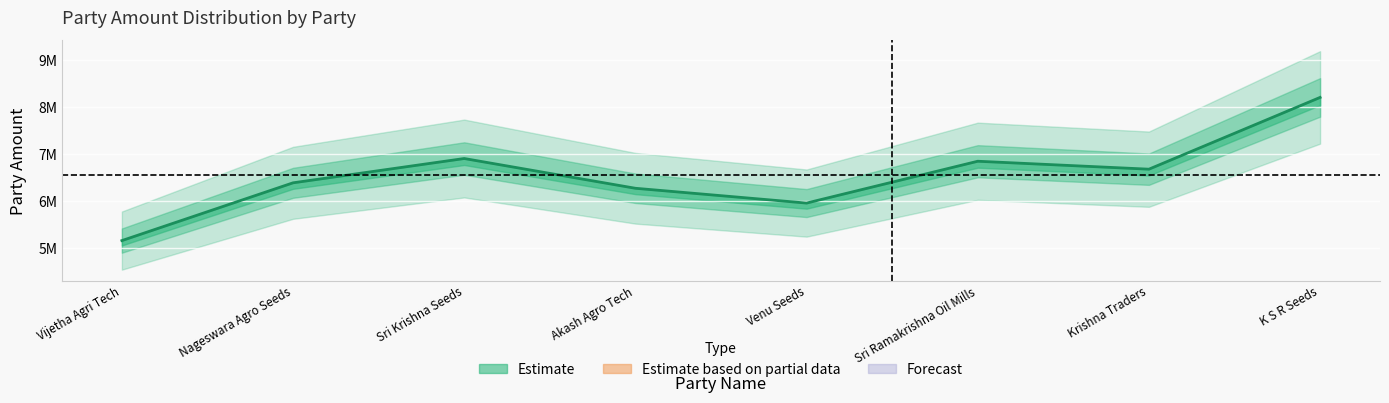

Which category has the highest value across all series?

K S R Seeds